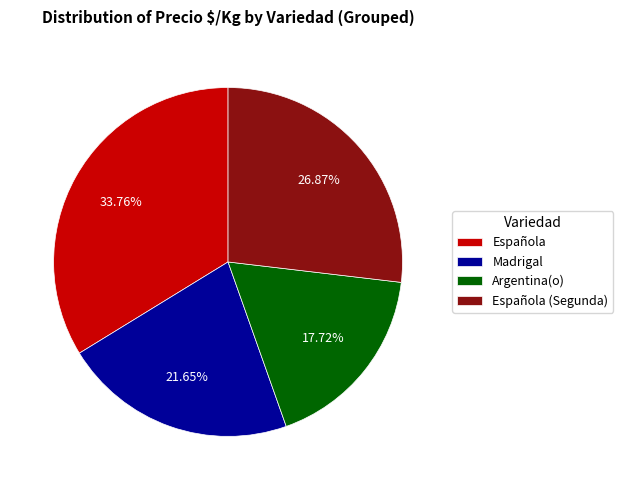

To the nearest percent, what is the difference between the Madrigal and Española slice percentages?

12%